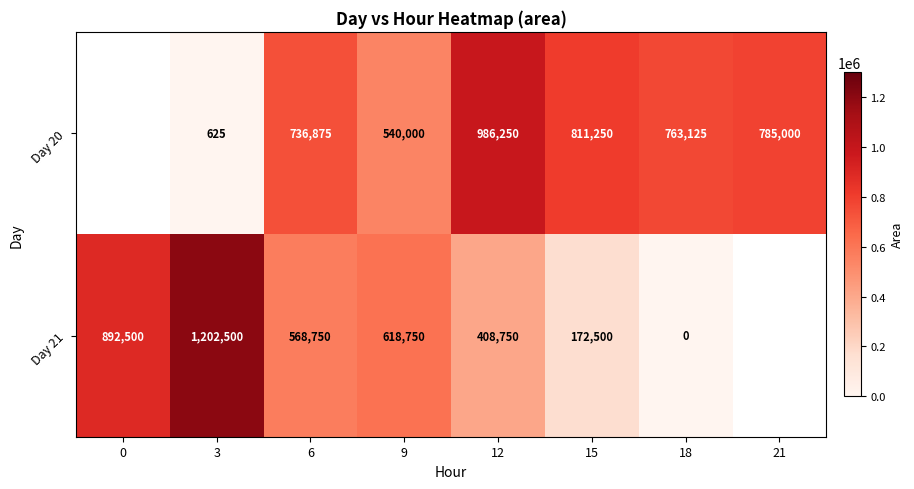

Is it true that Day 21 equals 269327.1 at 15?

False